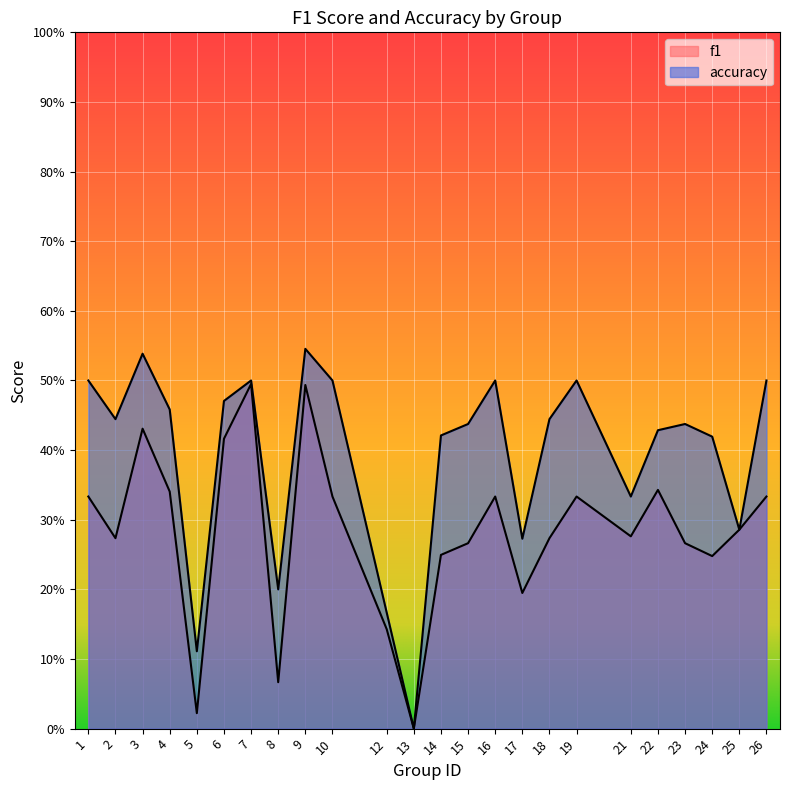

Reading left to right, extract all data points from this chart.

f1: 1=0.3	2=0.3	3=0.4	4=0.3	5=0.0	6=0.4	7=0.5	8=0.1	9=0.5	10=0.3	12=0.1	13=0.0	14=0.2	15=0.3	16=0.3	17=0.2	18=0.3	19=0.3	21=0.3	22=0.3	23=0.3	24=0.2	25=0.3	26=0.3
accuracy: 1=0.5	2=0.4	3=0.5	4=0.5	5=0.1	6=0.5	7=0.5	8=0.2	9=0.5	10=0.5	12=0.2	13=0.0	14=0.4	15=0.4	16=0.5	17=0.3	18=0.4	19=0.5	21=0.3	22=0.4	23=0.4	24=0.4	25=0.3	26=0.5